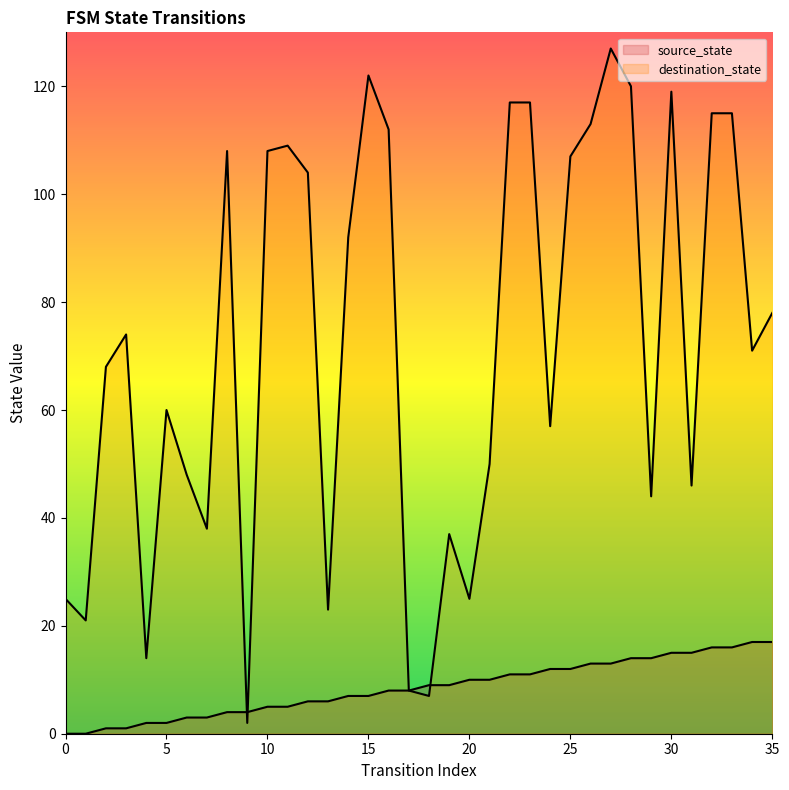

True or false: source_state has more than 0 points higher than both neighbors.

False